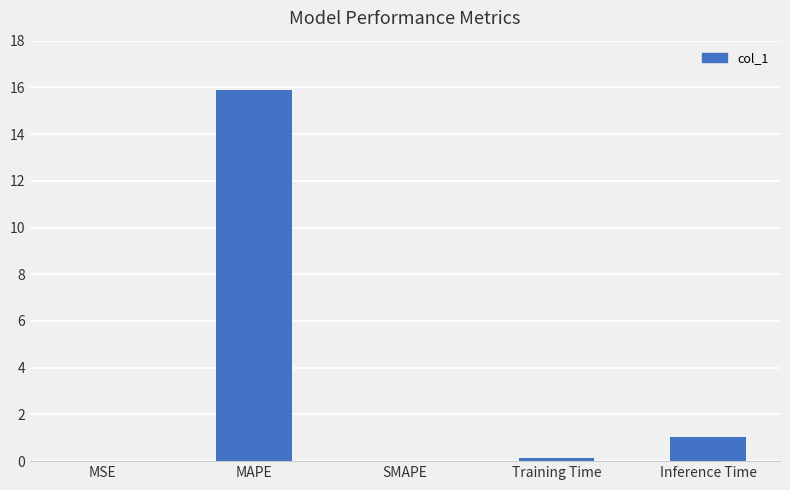

The chart shows a value of 0.4 at Inference Time. True or false?

False